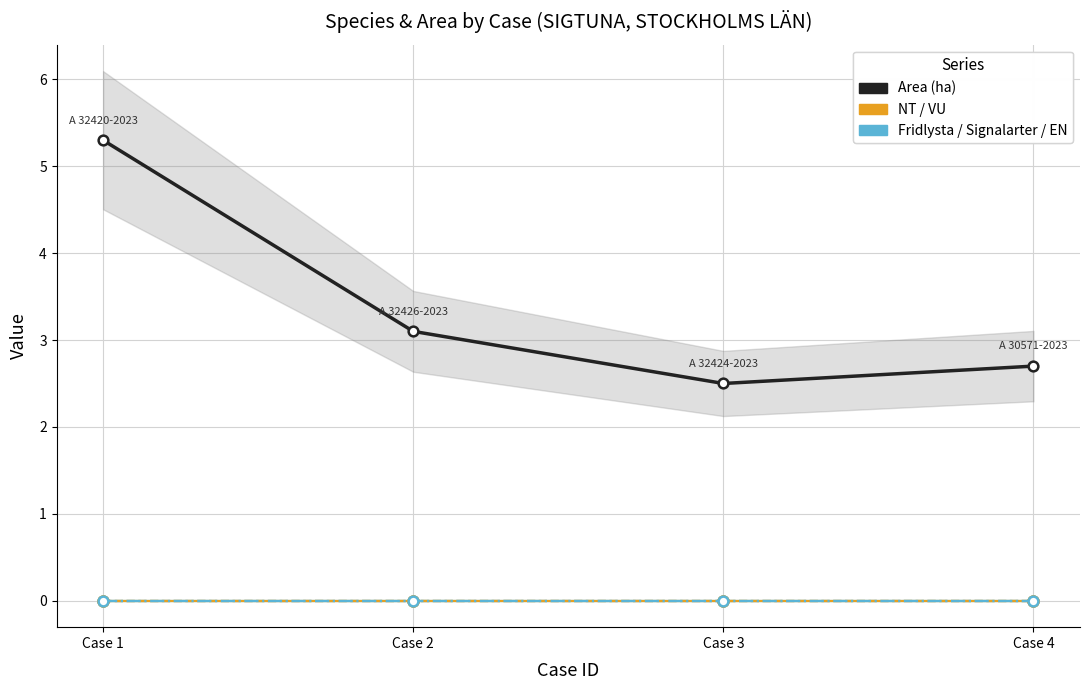

At how many categories does at least one series exceed 0?

4